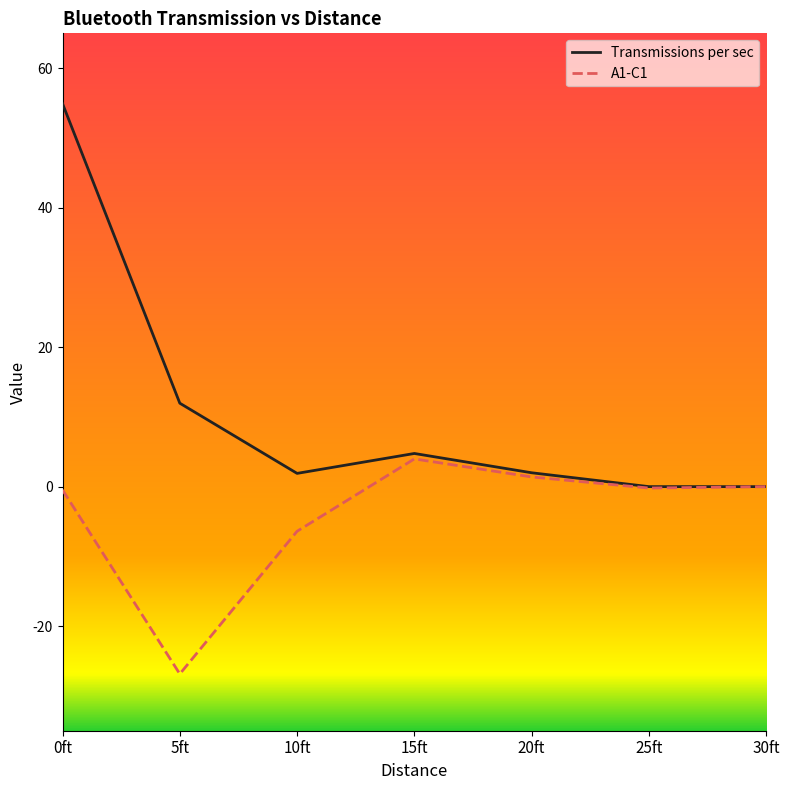

What is the highest value of the Transmissions per sec series?

54.9